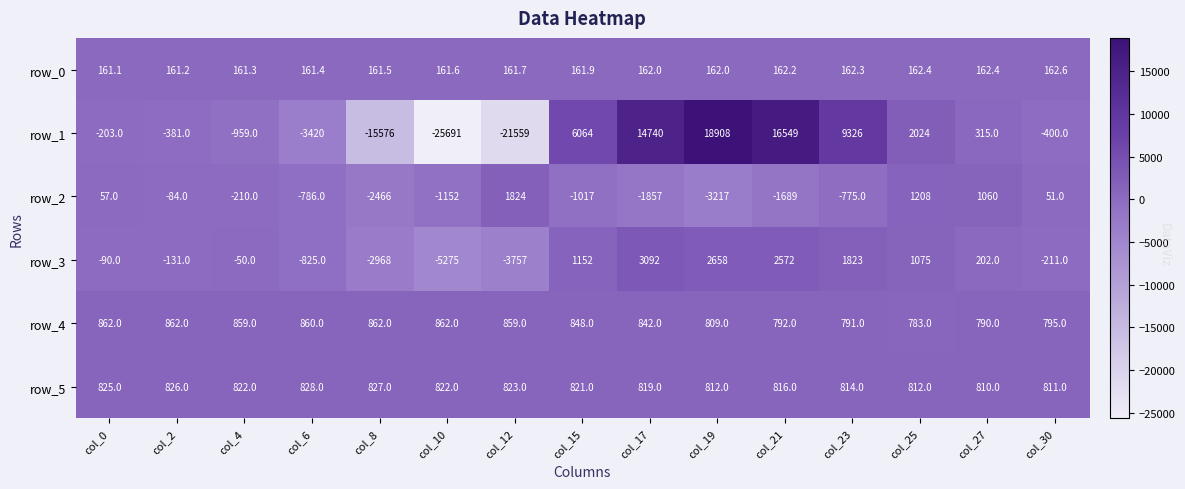

The value of row_4 at col_27 is 790.0. True or false?

True